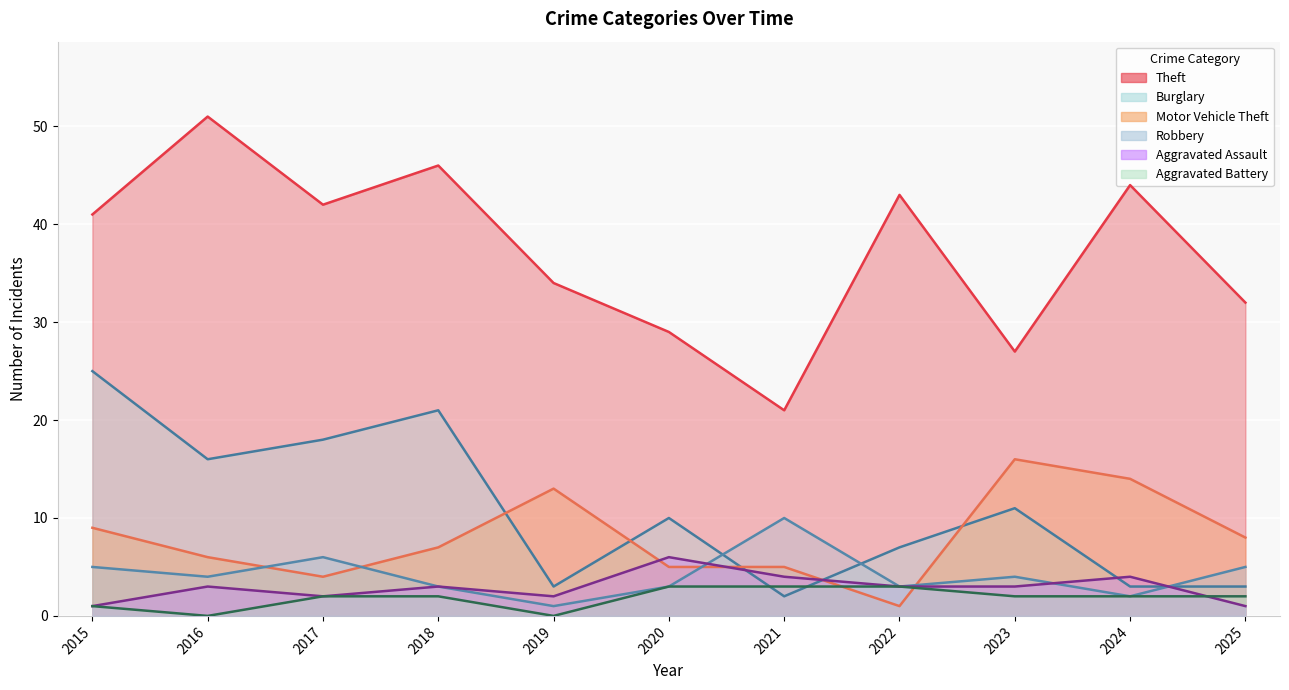

Is the value of Theft at 2020 greater than the value of Aggravated Battery at 2017?

Yes